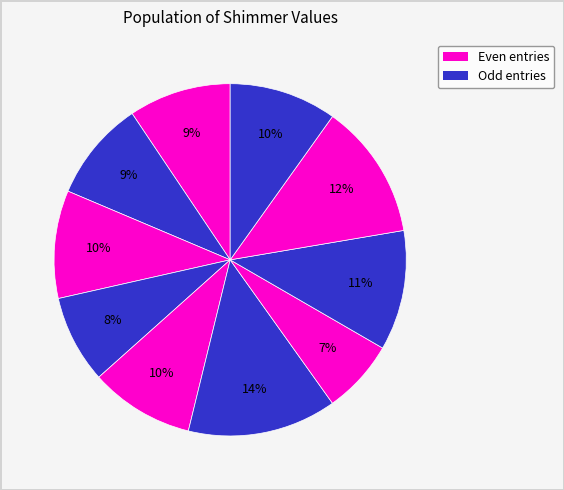

How many slices are in this pie chart?

10